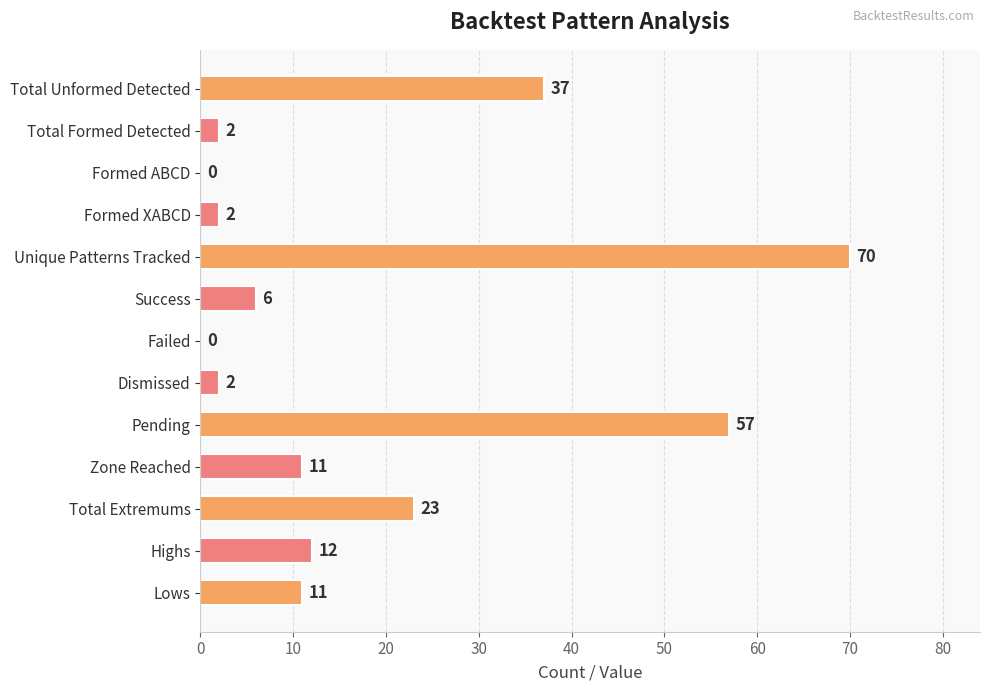

What is the sum of all values?

233